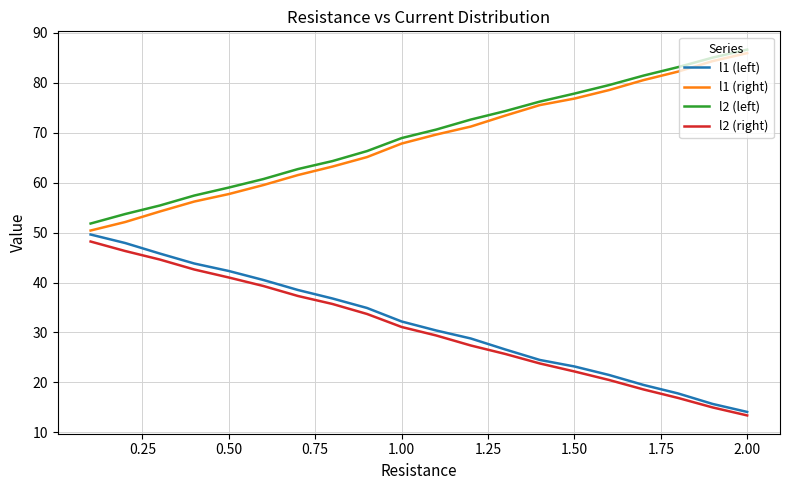

How many values in the l1 (right) series exceed 69?

10